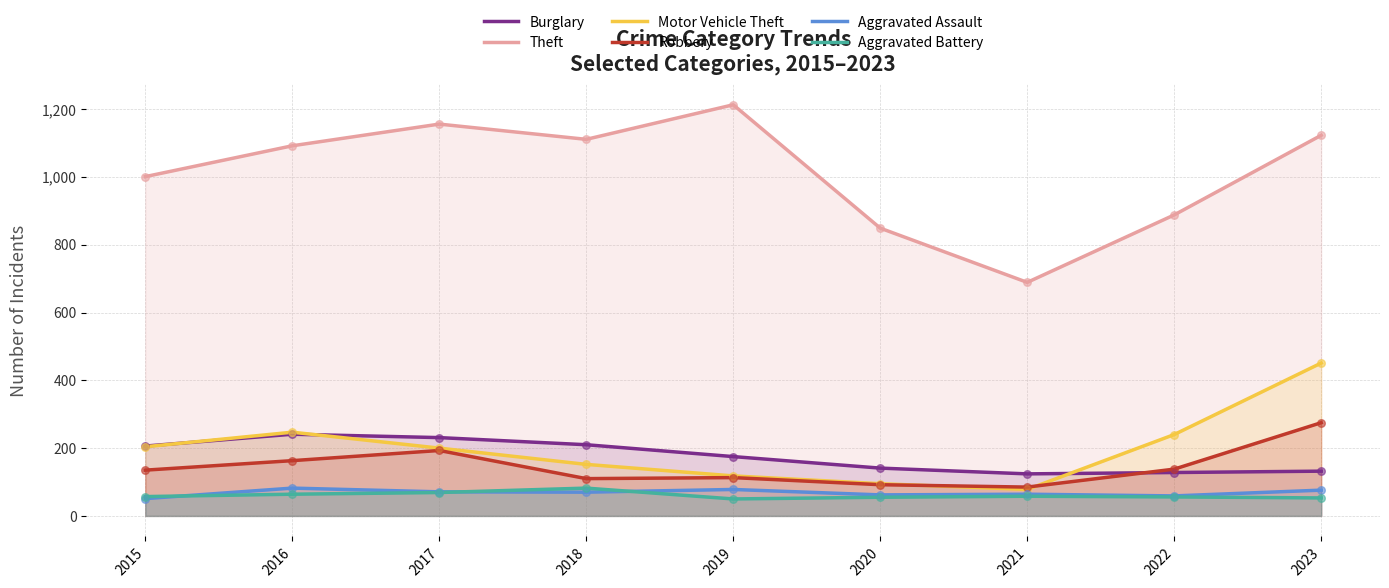

Which series reaches the maximum Y coordinate?

Theft